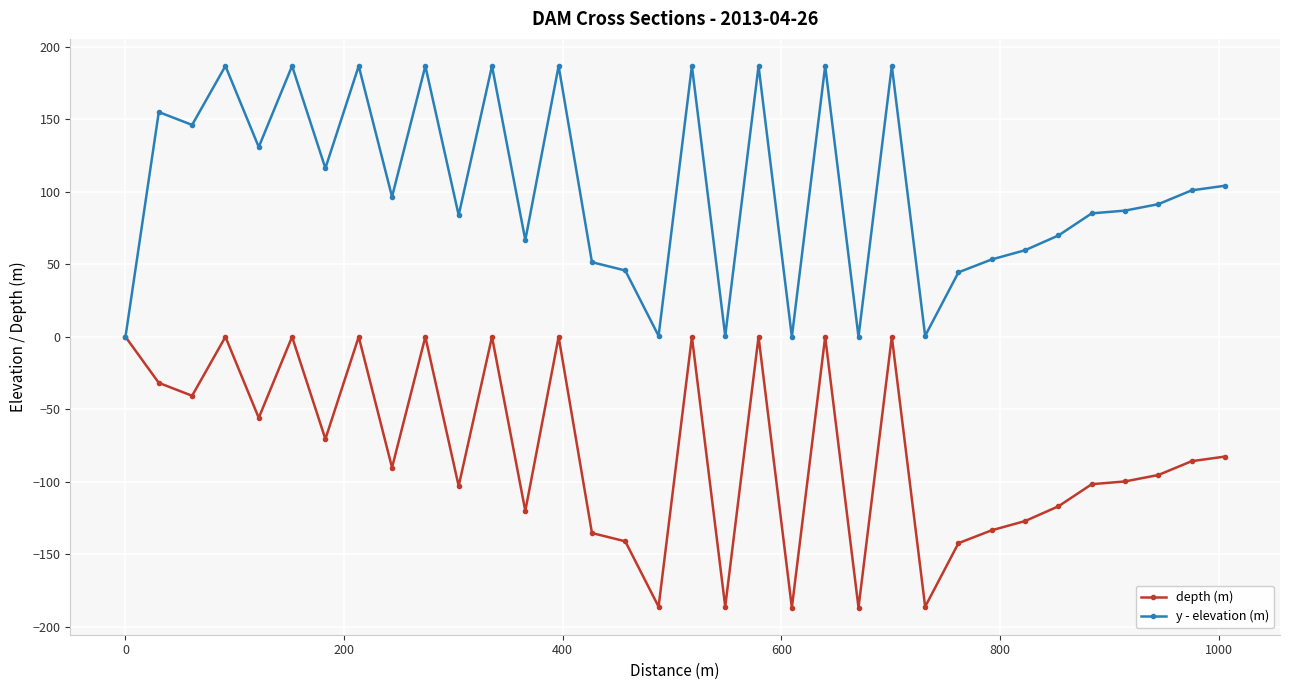

List the series in order of their peak value, lowest first.

depth (m), y - elevation (m)